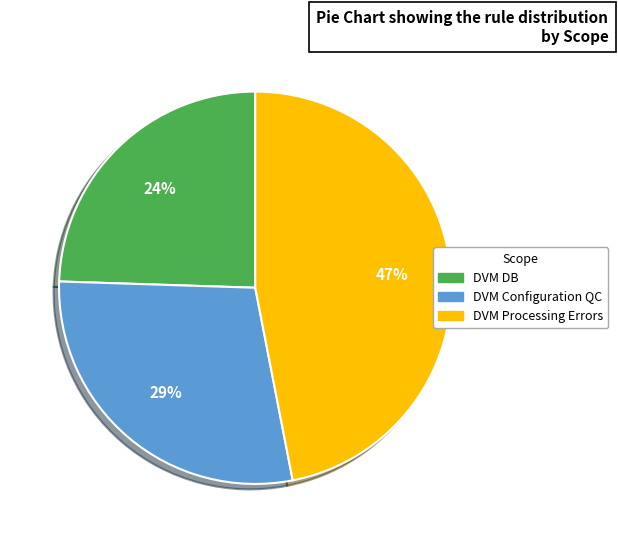

Combined, do DVM Processing Errors and DVM DB account for over 50%?

Yes